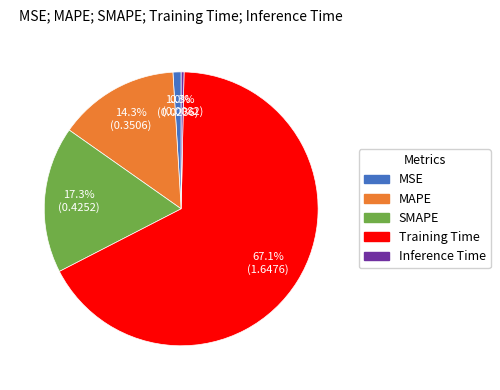

To the nearest percent, what is the combined percentage of Training Time and Inference Time?

67%